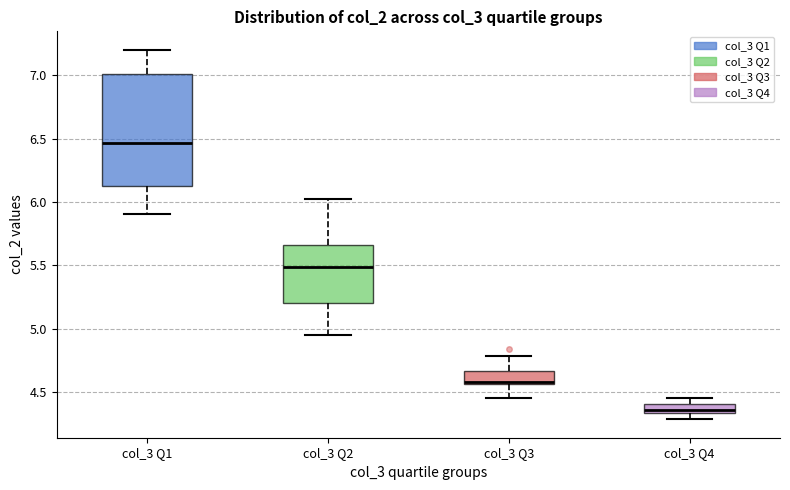

Which box is the tallest, from its lower edge to its upper edge?

col_3 Q1